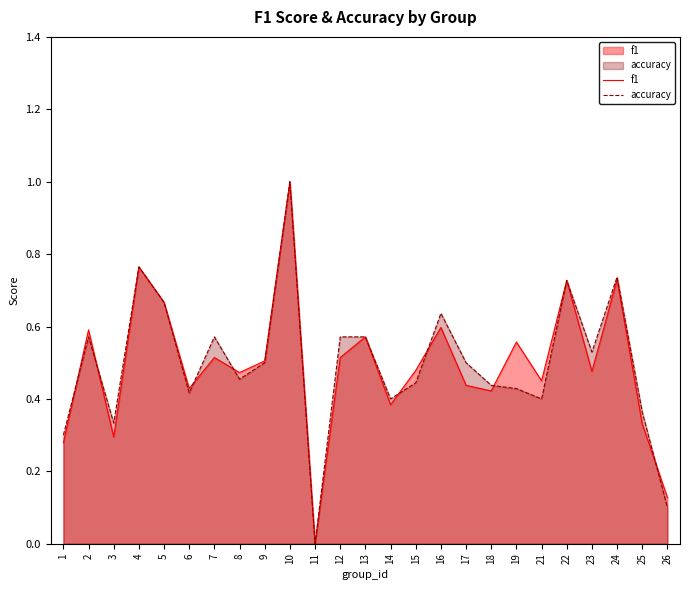

Which has a higher value, 5 or 15?

5